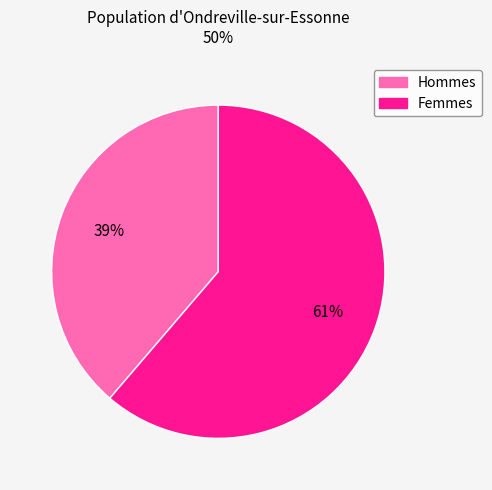

Does any single category account for the majority?

Yes